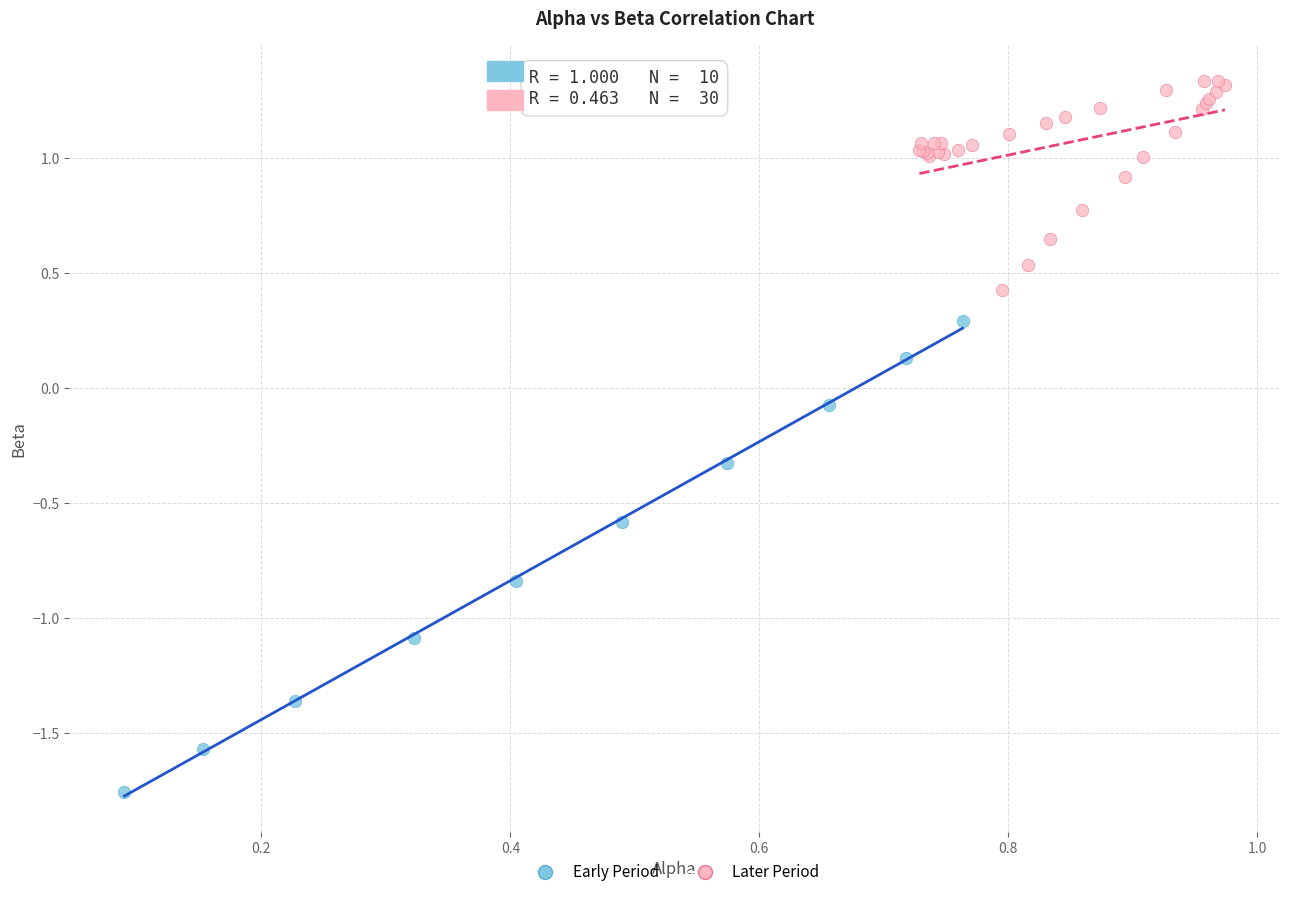

Which series reaches the minimum Y coordinate?

Early Period